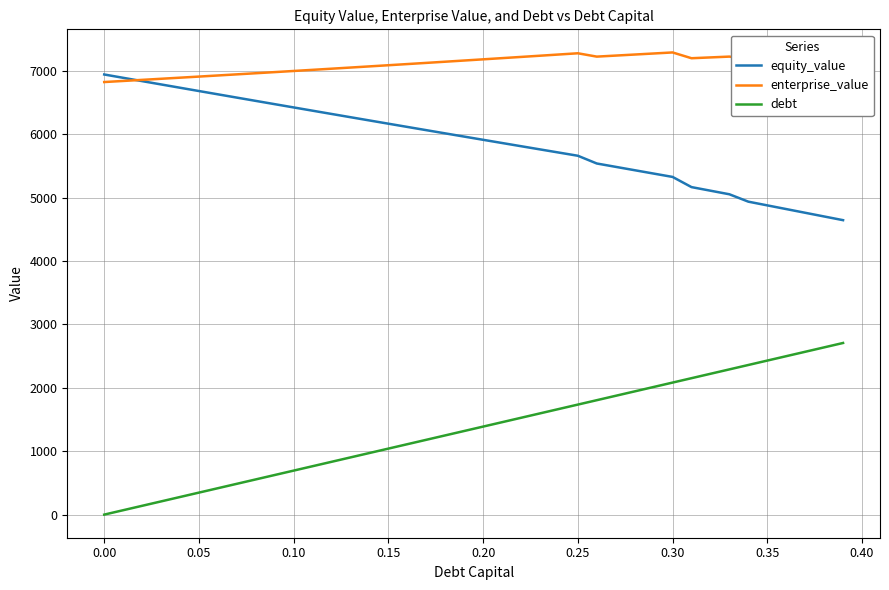

What are all the series names shown in the legend?

equity_value, enterprise_value, debt